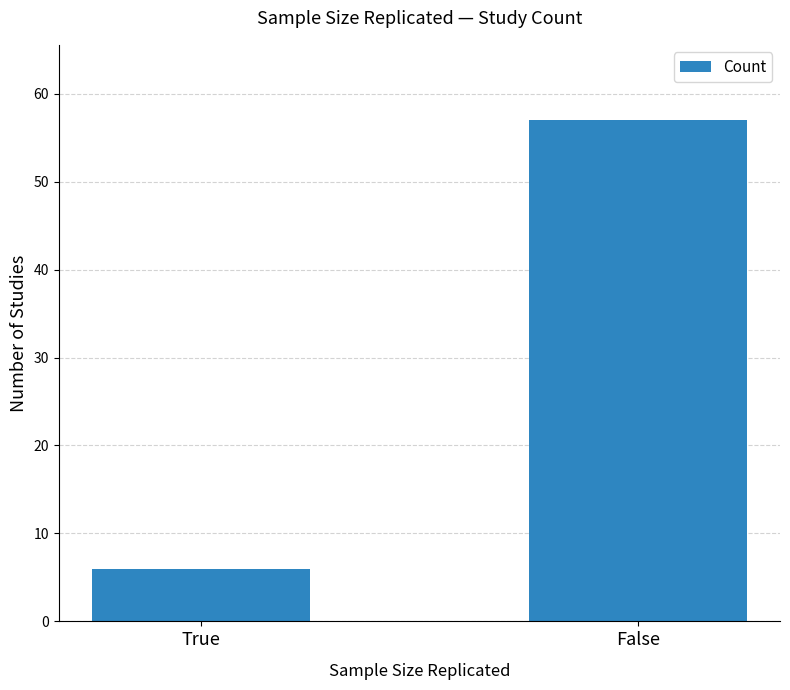

Reading left to right, list all the values displayed in this chart.

6	57